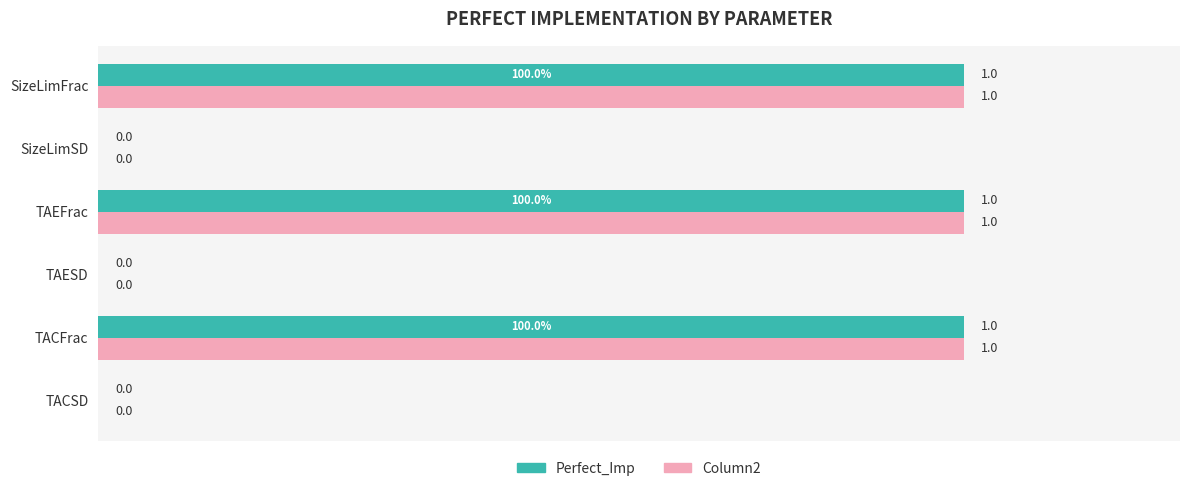

The Column2 series shows 1 at SizeLimFrac. True or false?

True